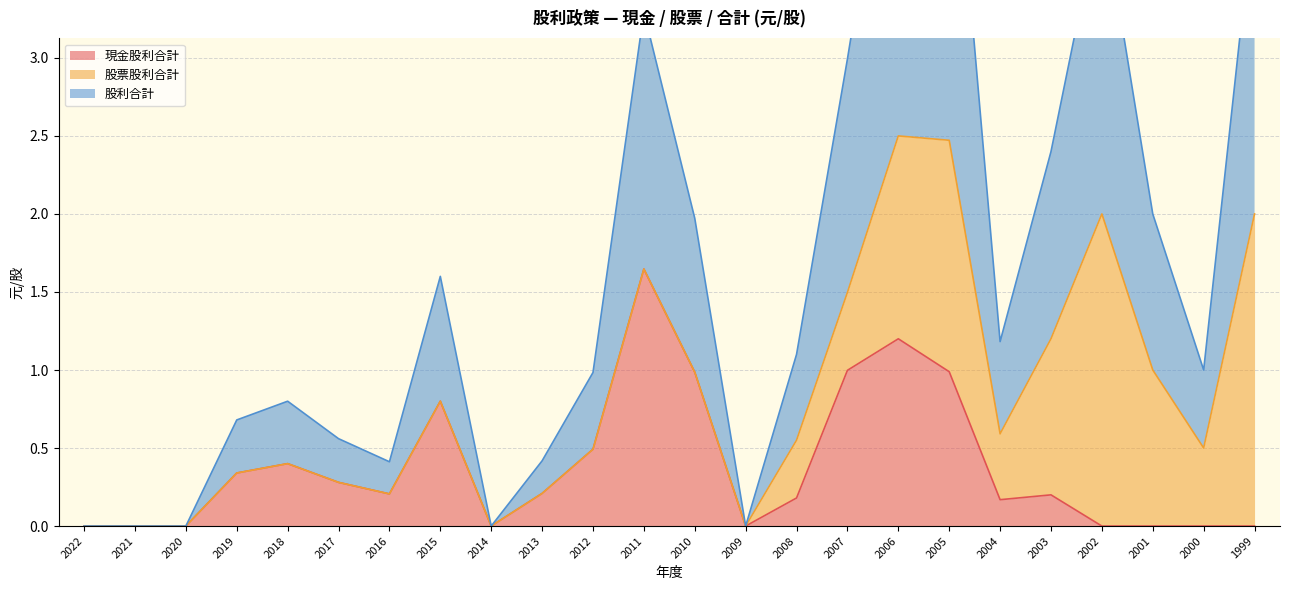

Which series has the largest total across all categories?

股利合計